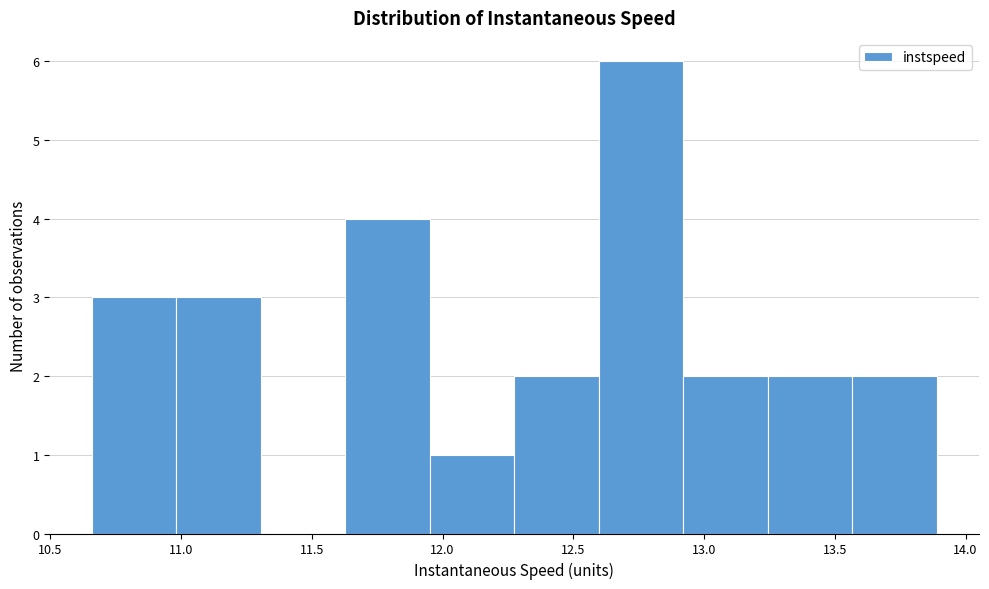

Reading left to right, transcribe this chart: for each bar, give the range it covers on the x-axis and its height. Neither the bar edges nor the heights are printed on the chart, so give them approximately, as read against the axes.

10.65 to 11.00: 3
11.00 to 11.30: 3
11.30 to 11.65: 0
11.65 to 11.95: 4
11.95 to 12.25: 1
12.25 to 12.60: 2
12.60 to 12.90: 6
12.90 to 13.25: 2
13.25 to 13.55: 2
13.55 to 13.90: 2